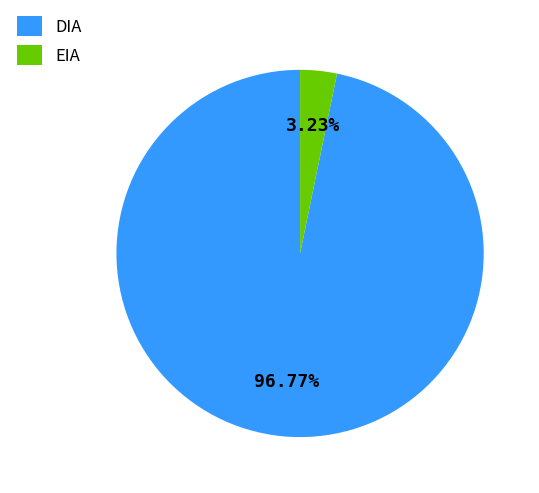

To the nearest percent, what is the average slice percentage?

50%